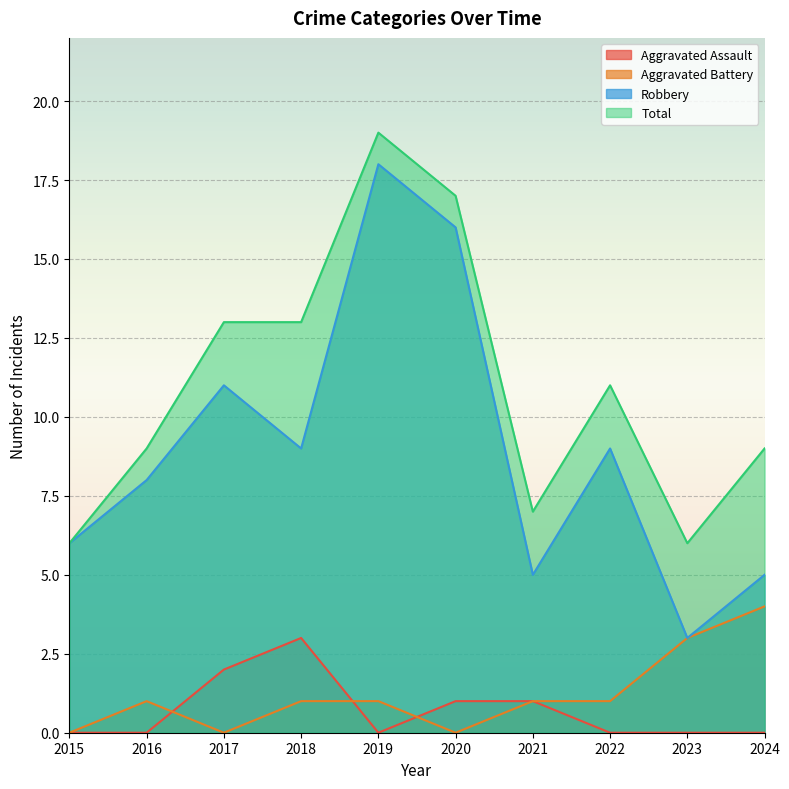

Count the number of data series in this chart.

4